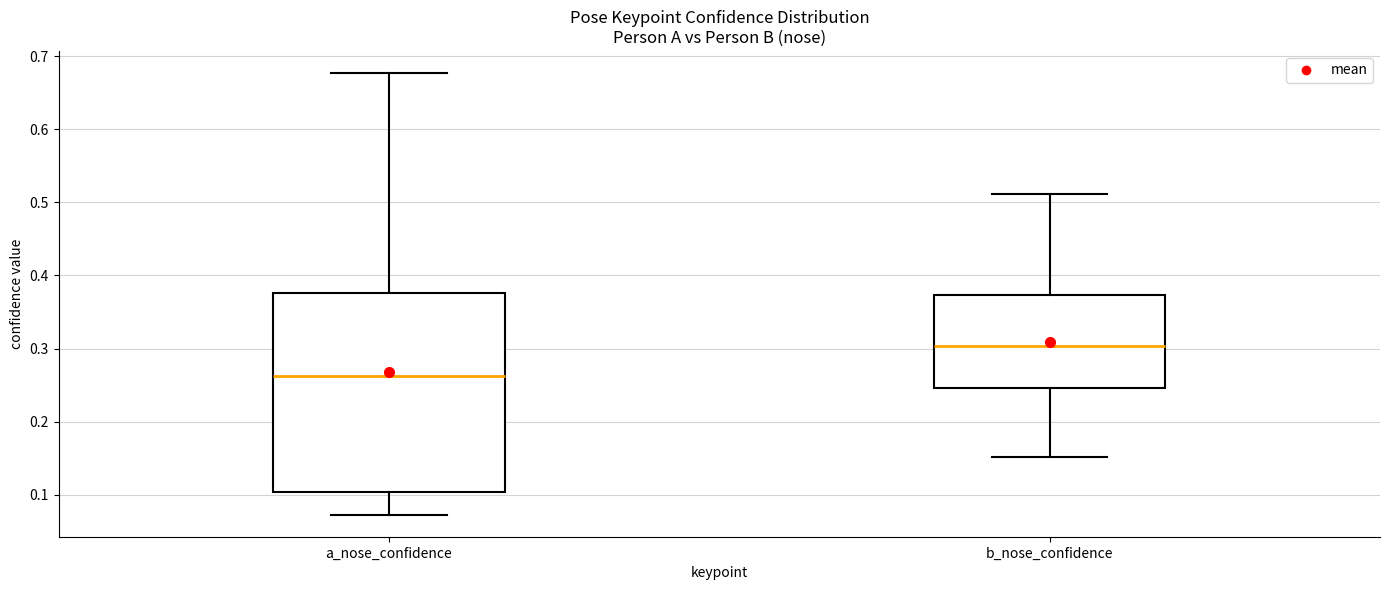

Where does the lower whisker of the box for b_nose_confidence end on the y-axis? The values are not printed on the chart, so give them approximately, as read against the axis.

0.15